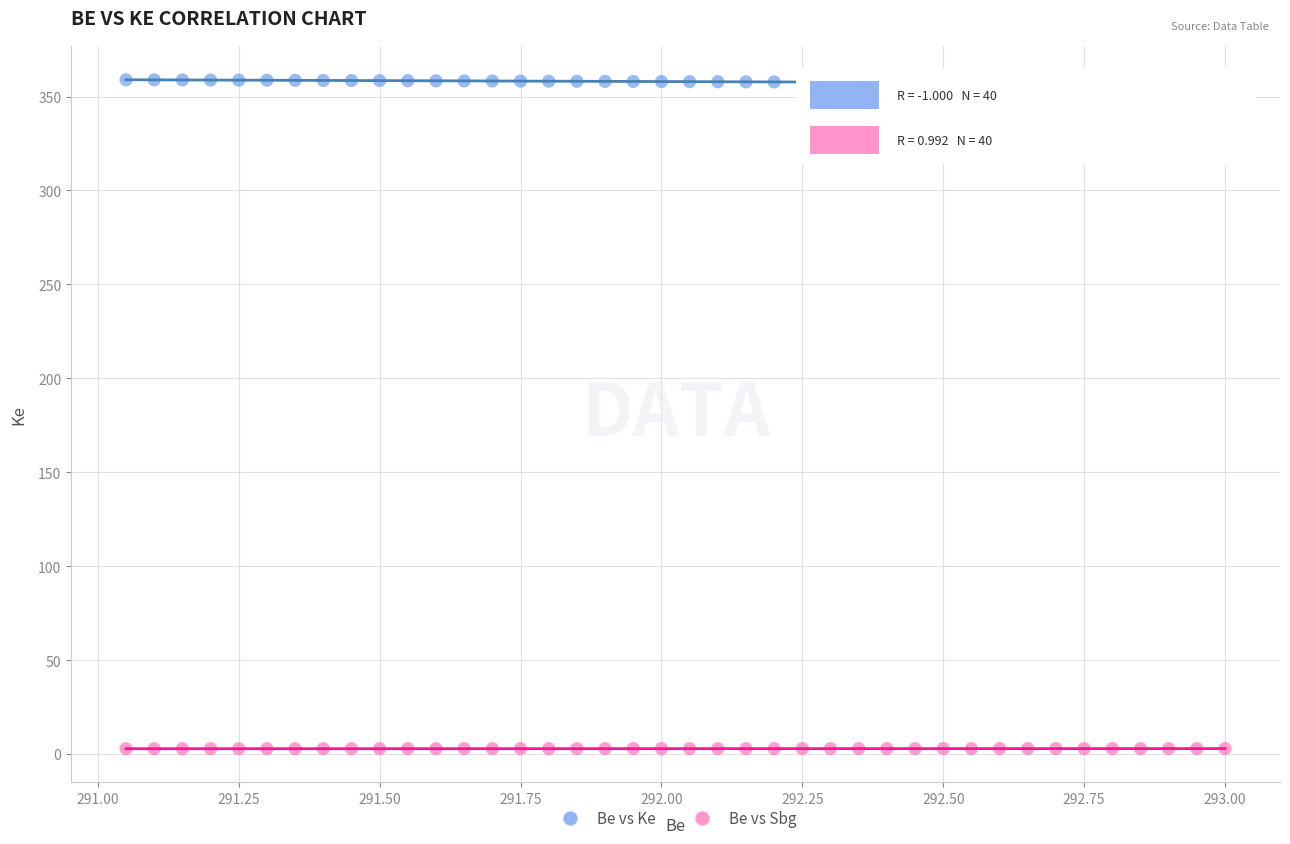

Across all data points, what is the range of X values (max minus min)?

1.9